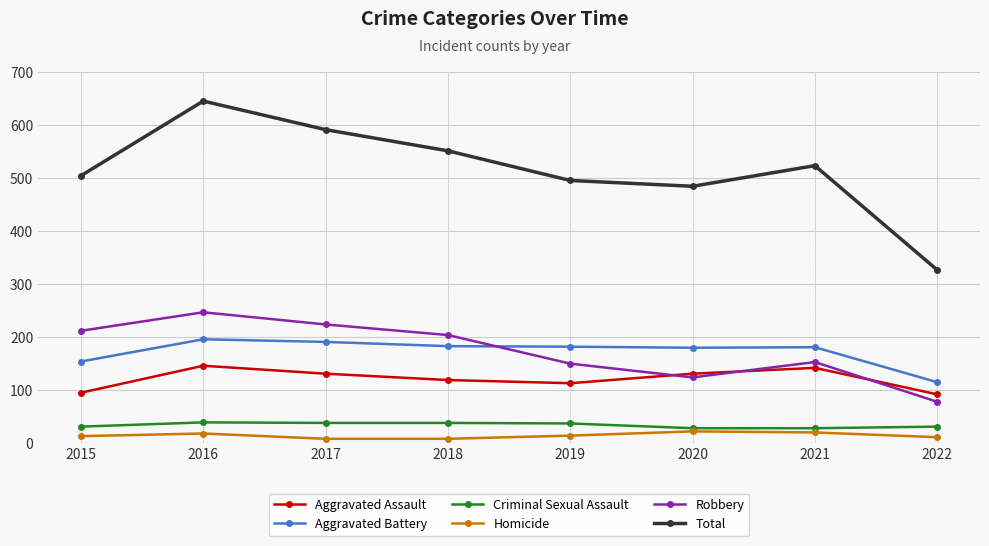

How many data points does each series have?

8